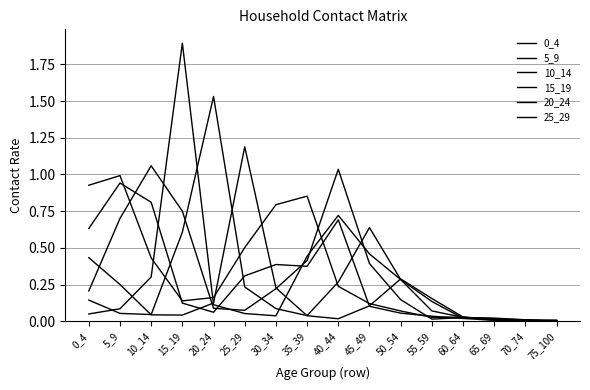

Does the chart have visible grid lines?

Yes